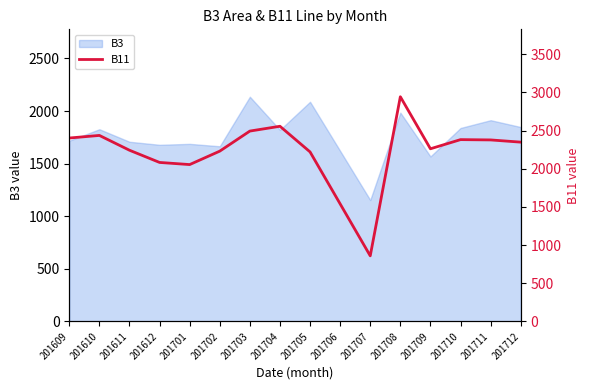

Is it true that B3 equals 1718 at 201609?

True